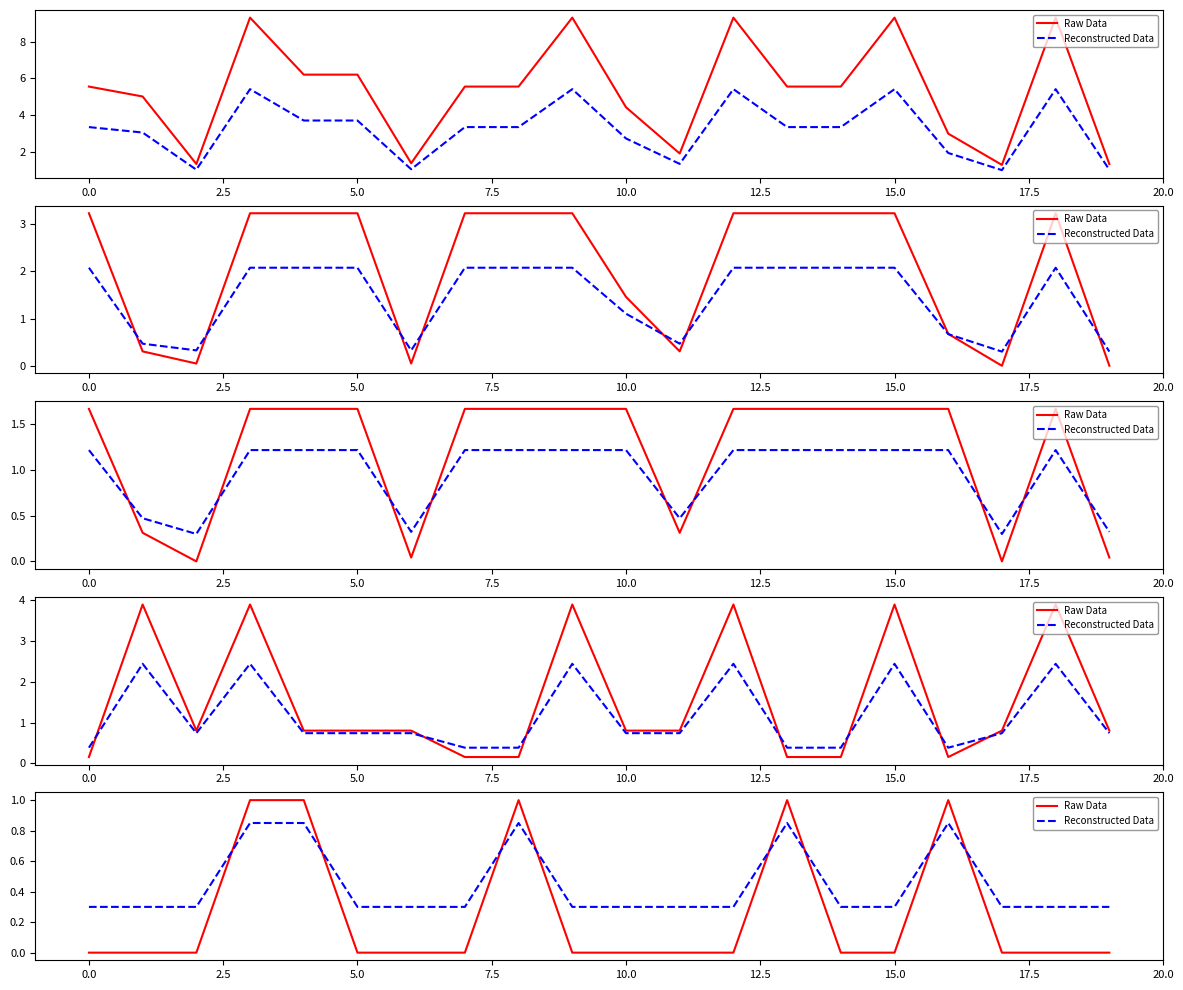

How many lines are shown in the chart?

2